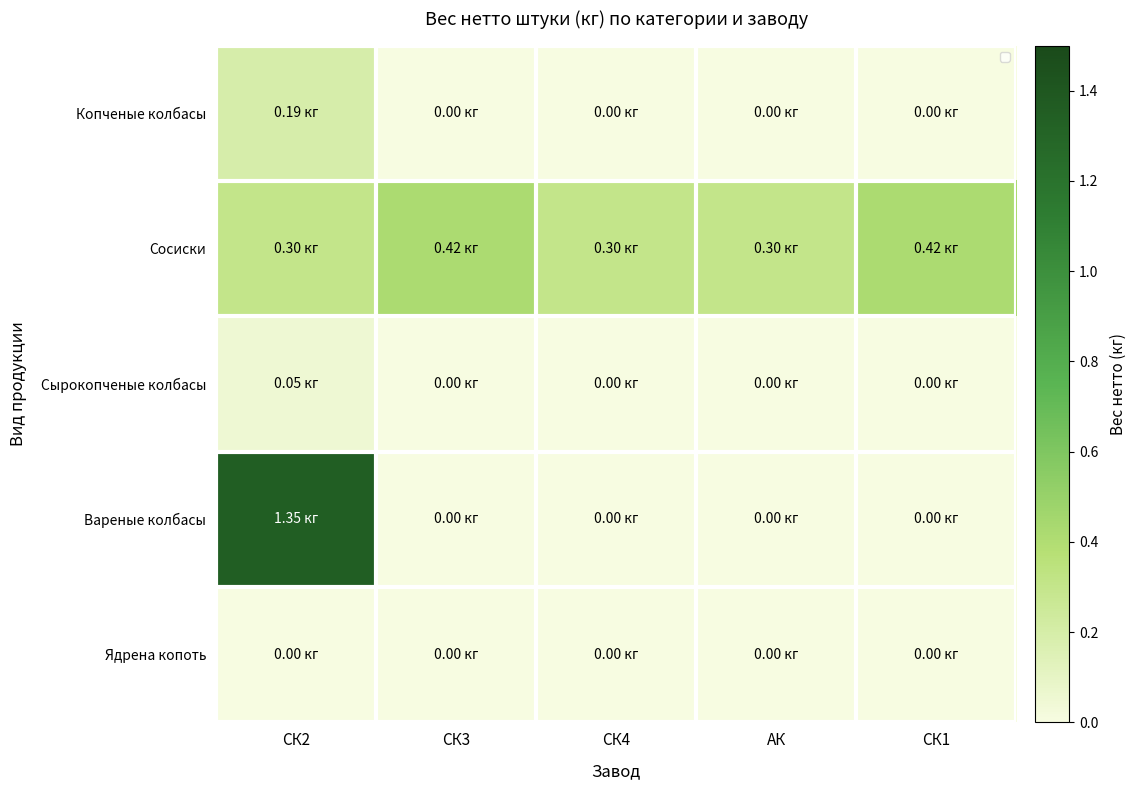

What is the greatest value displayed?

1.4